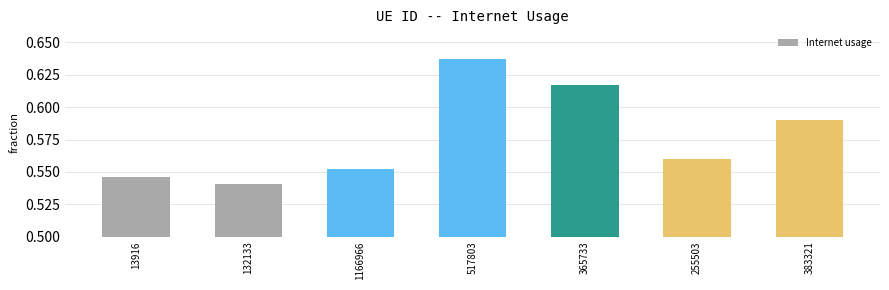

At which category does the chart reach its minimum across all series?

132133